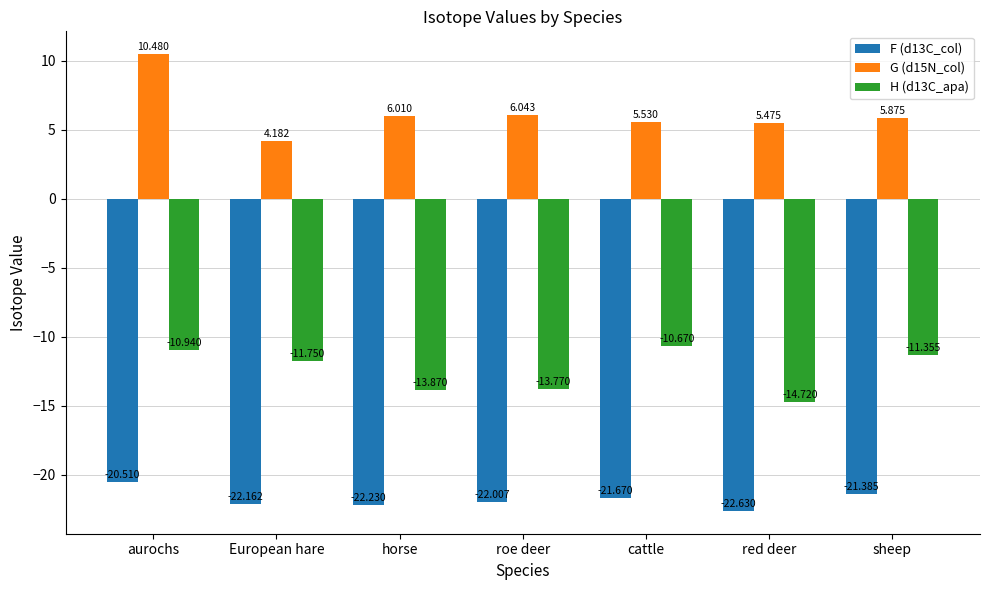

What is the difference between the second highest and second lowest values in the G (d15N_col) series?

0.6